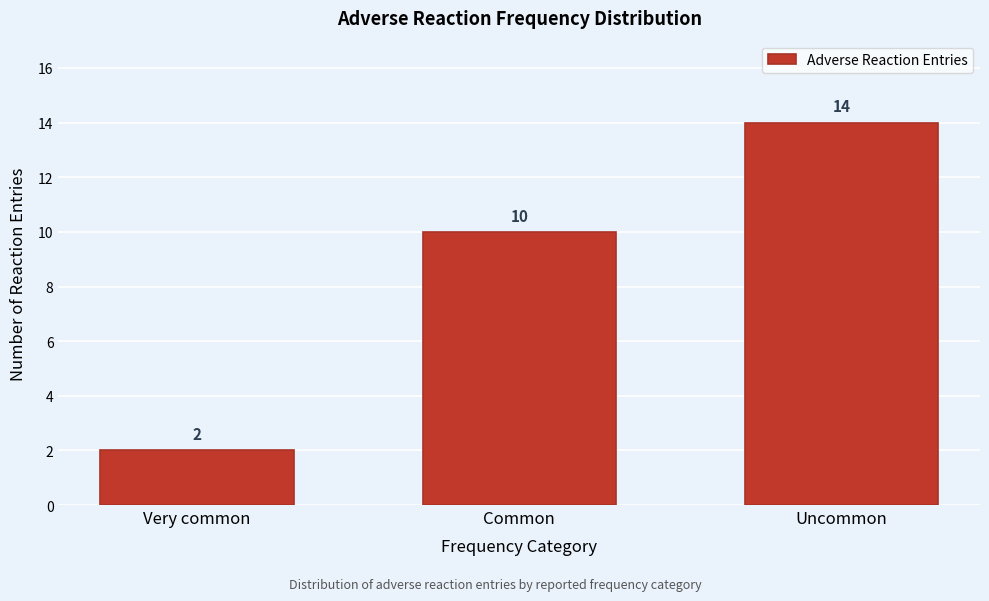

Reading left to right, transcribe all the data shown in this chart.

2	10	14